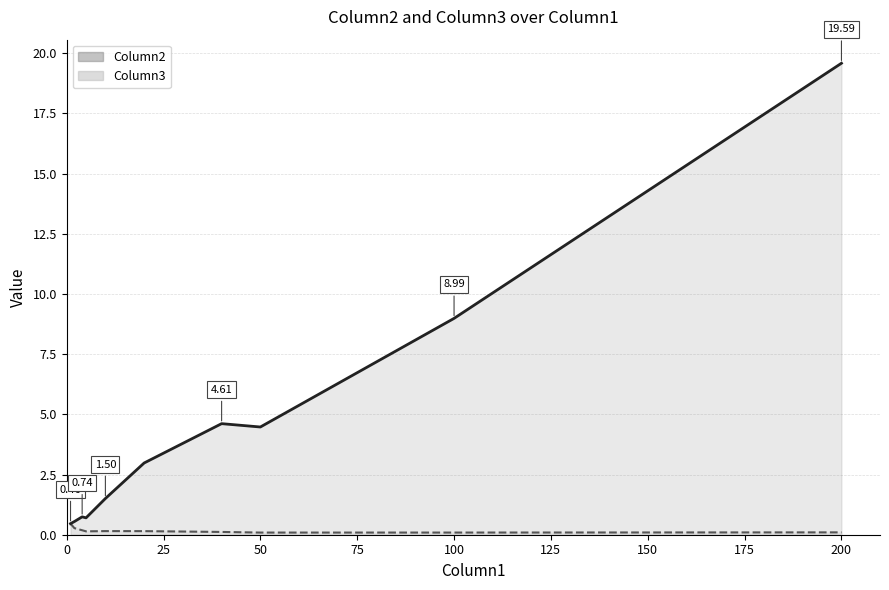

Count the Column3 values in the range 0 to 1.

10